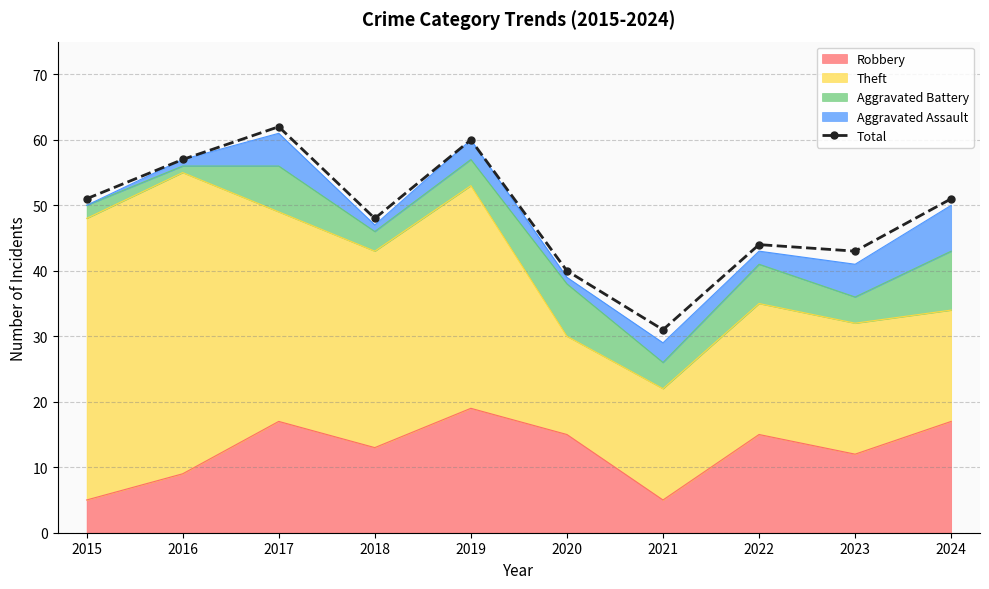

What is the difference between the values at 2017 and 2016?

5